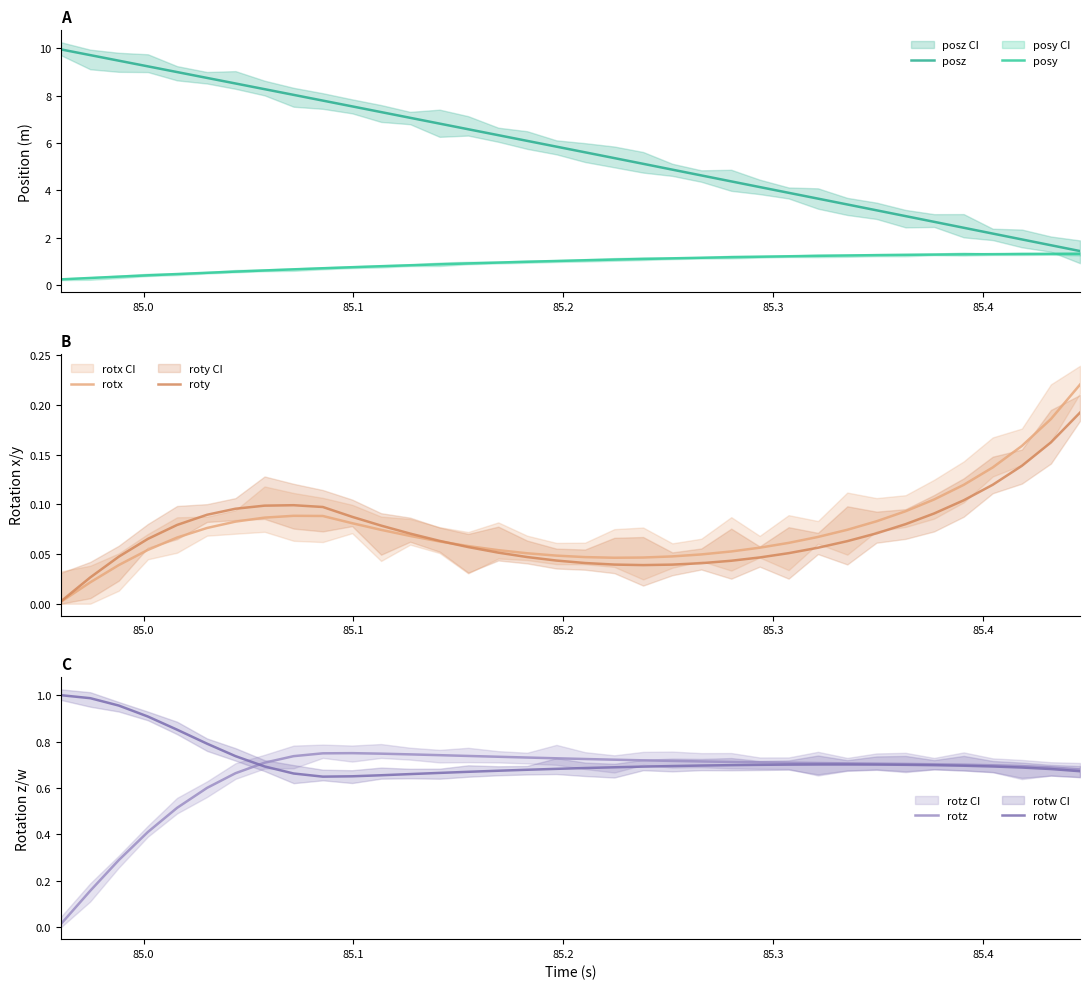

What is the average value of the posz series?

5.7